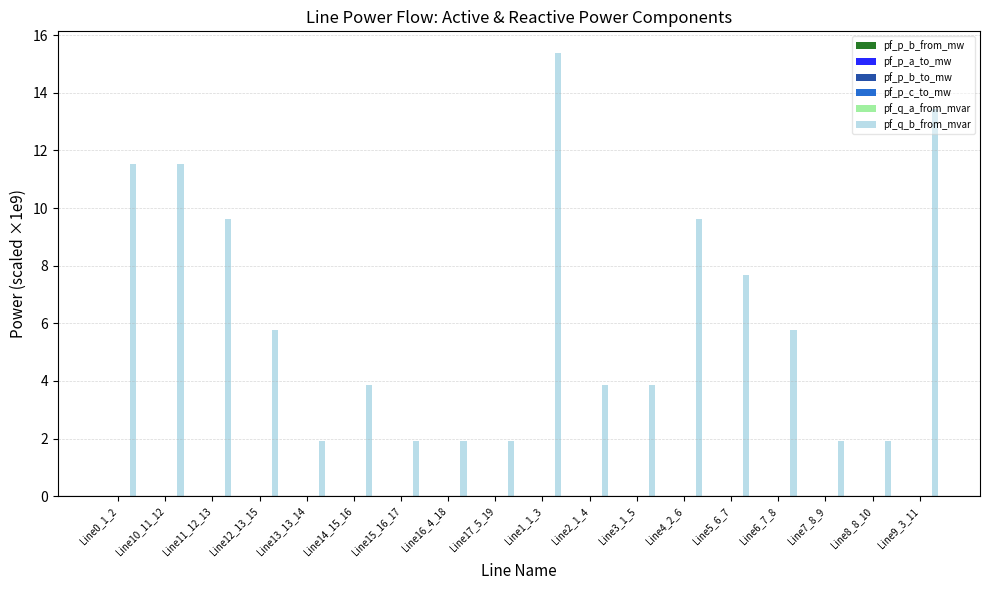

What is the greatest value displayed?

15.4